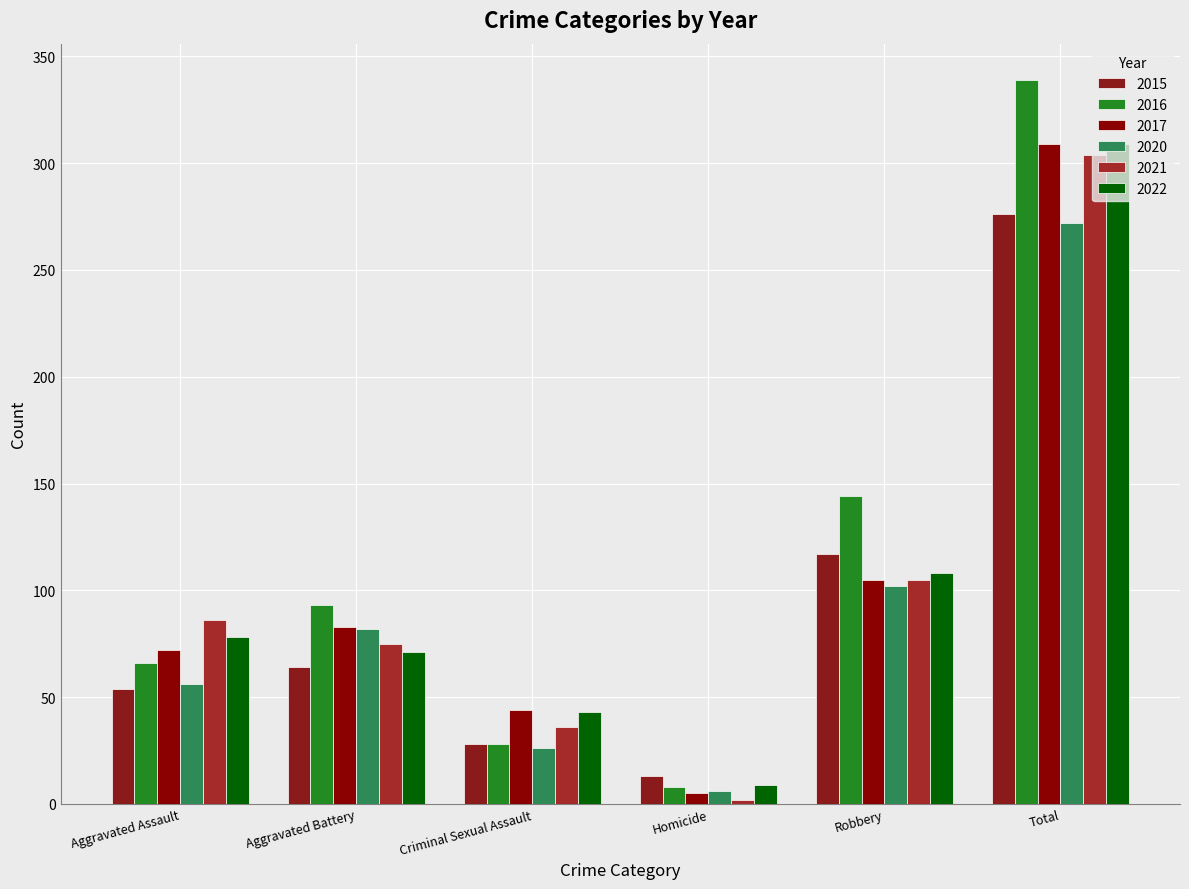

Reading right to left, what are all the values shown in this chart?

2015: 276	117	13	28	64	54
2016: 339	144	8	28	93	66
2017: 309	105	5	44	83	72
2020: 272	102	6	26	82	56
2021: 304	105	2	36	75	86
2022: 309	108	9	43	71	78